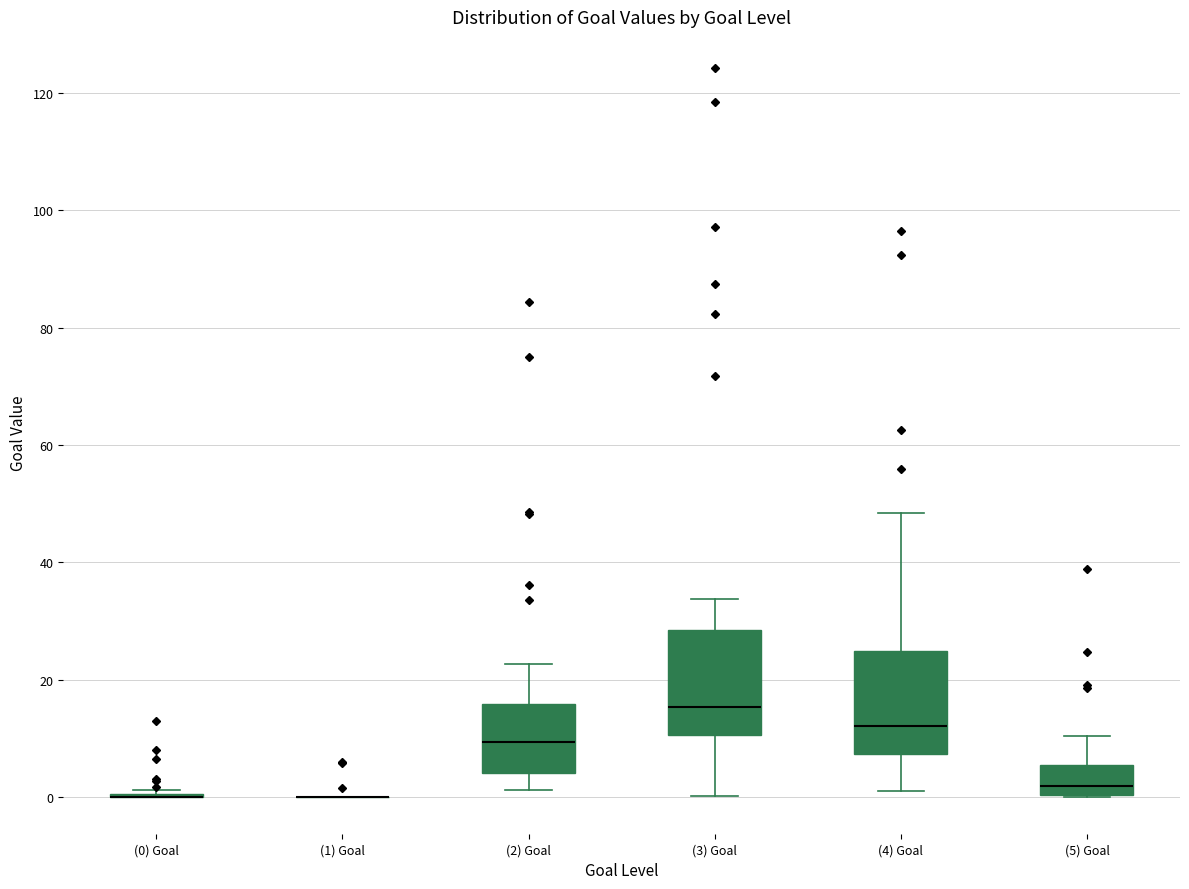

Reading left to right, read every box against the y-axis: the position of its median line, the range the box covers, and the ends of its whiskers. The values are not printed on the chart, so give them approximately, as read against the axis.

(0) Goal: box collapsed to a line at 0, whiskers 0 to 2
(1) Goal: box collapsed to a line at 0, whiskers 0 to 0
(2) Goal: median 10, box 4 to 16, whiskers 2 to 22
(3) Goal: median 16, box 10 to 28, whiskers 0 to 34
(4) Goal: median 12, box 8 to 24, whiskers 2 to 48
(5) Goal: median 2, box 0 to 6, whiskers 0 to 10